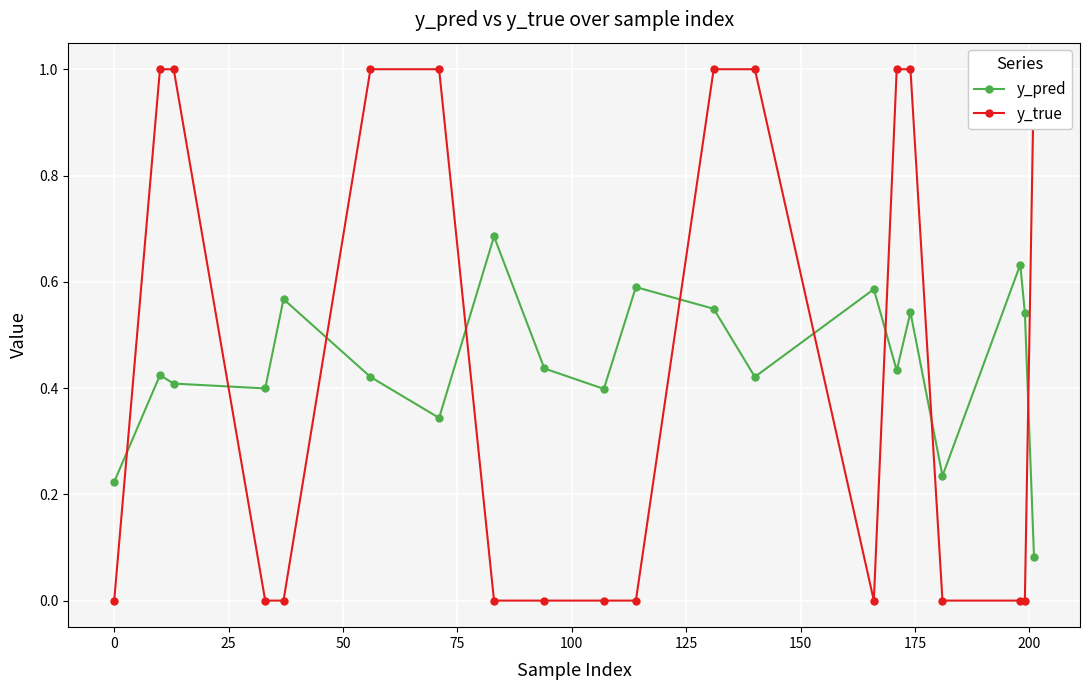

What is the maximum value shown in the chart?

1.0